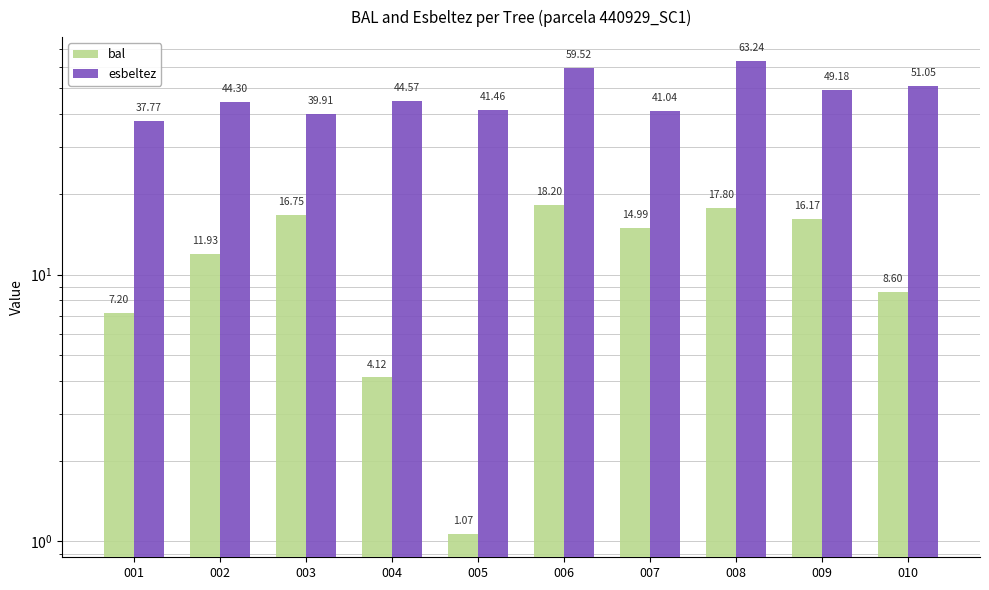

At which label does esbeltez first exceed 44?

002